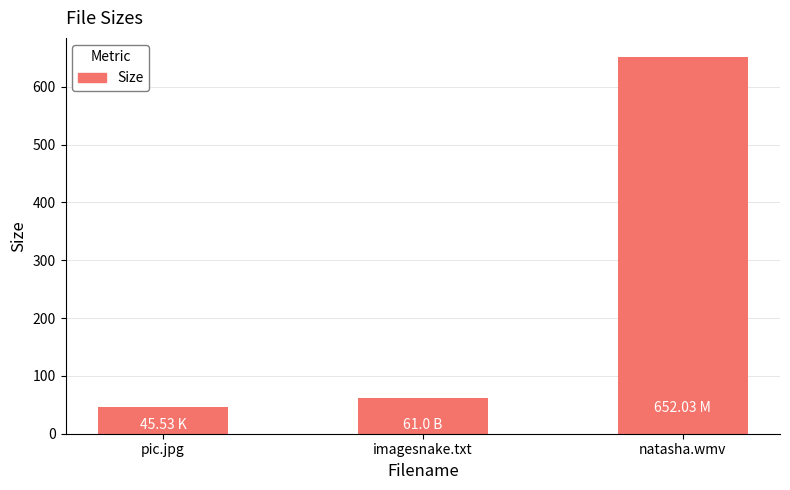

Where is the data nearest to the value 348?

imagesnake.txt